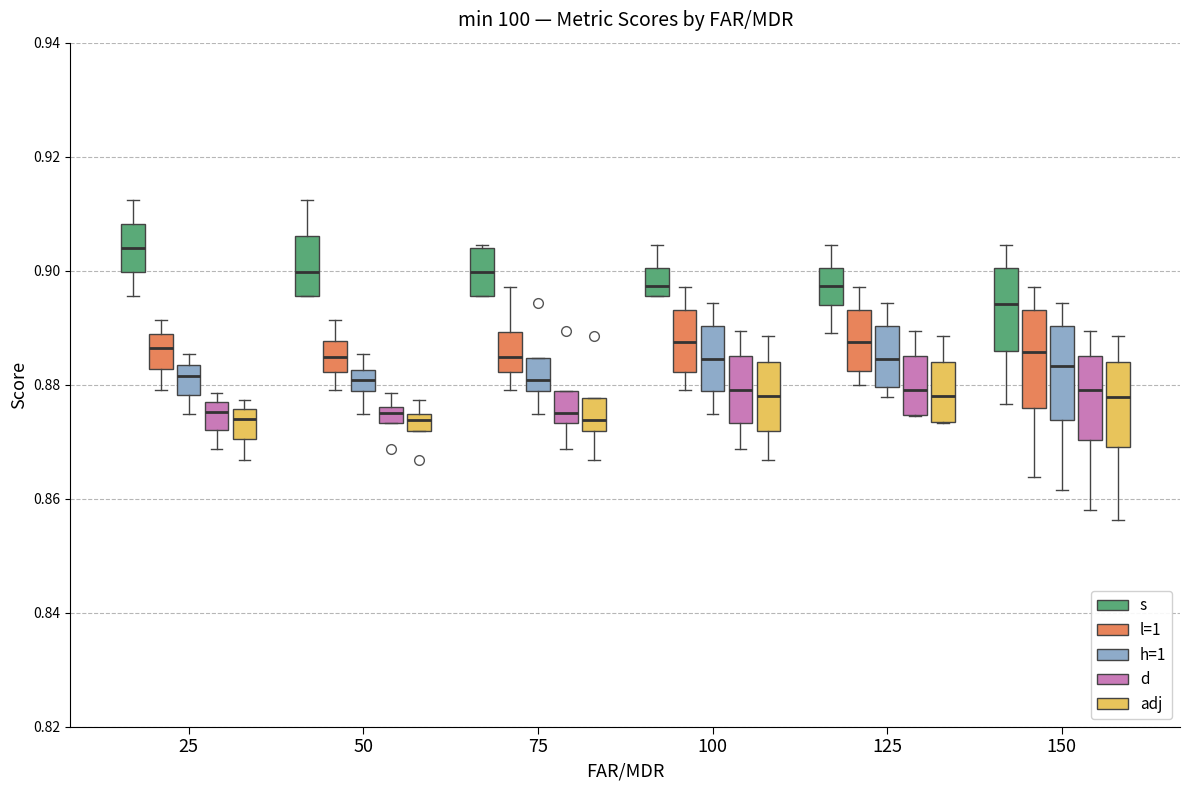

Where does the upper whisker of the box for 125 (d) end on the y-axis? The values are not printed on the chart, so give them approximately, as read against the axis.

0.890